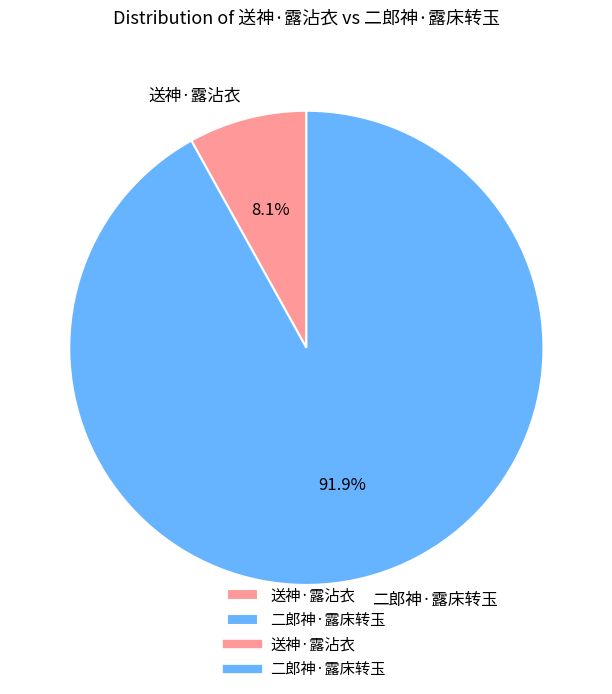

Is 送神·露沾衣 the majority of the pie?

No